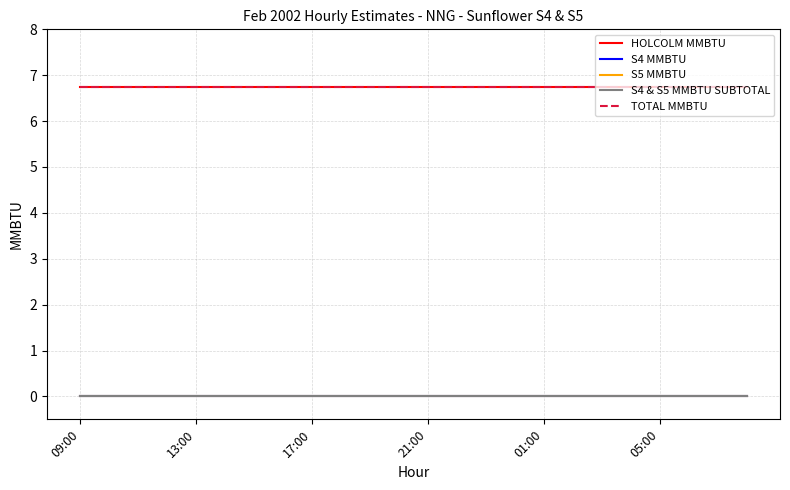

How many lines are shown in the chart?

5